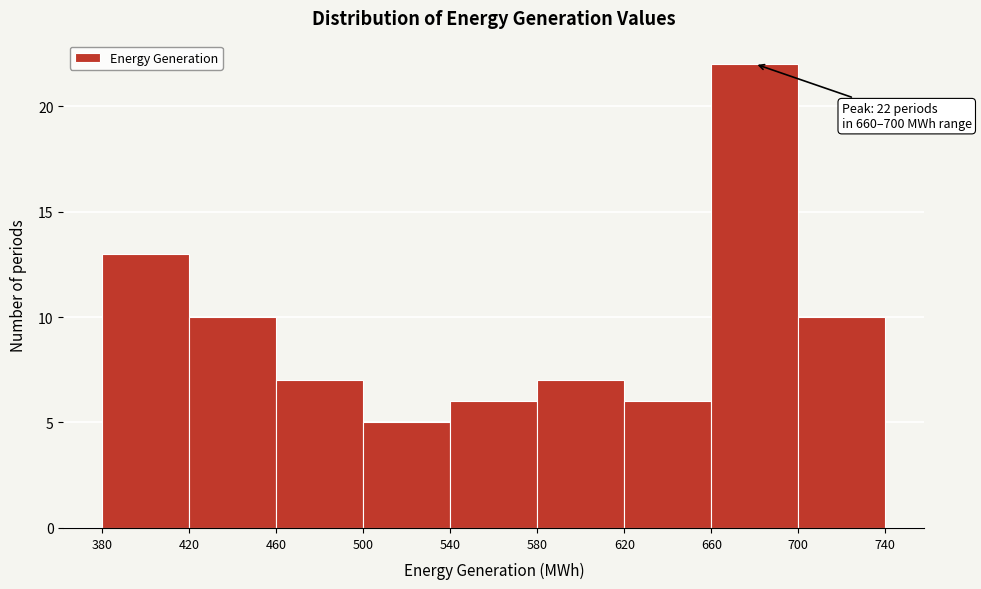

Which range on the x-axis has the tallest bar?

660 to 700